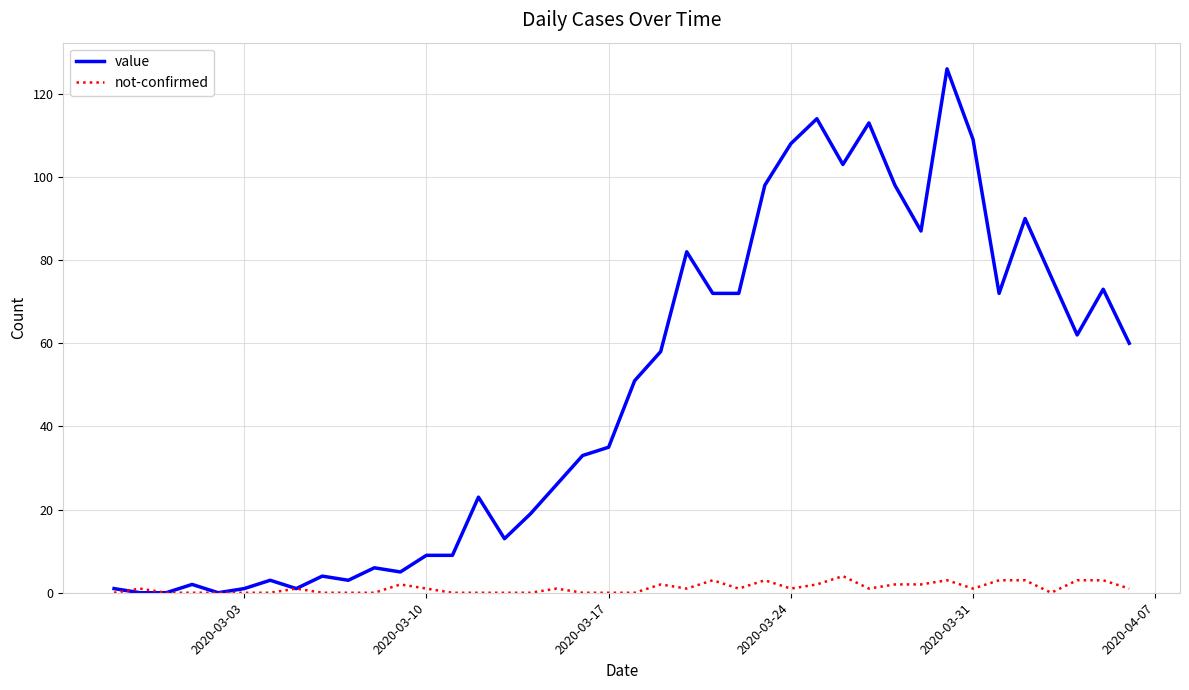

List the series in order of their peak value, lowest first.

not-confirmed, value